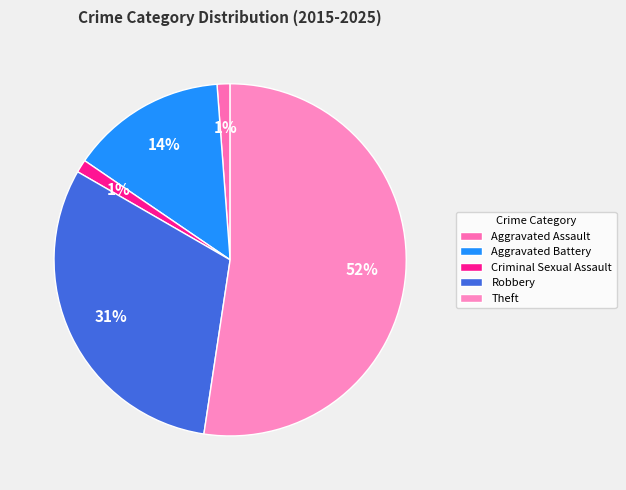

What is the ratio of the value at Theft to the value at Aggravated Battery?

3.7